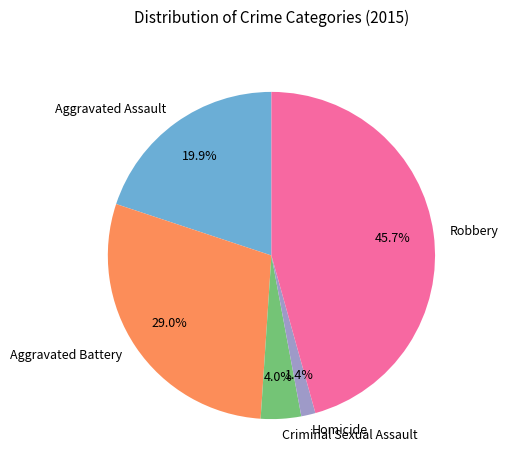

To the nearest percent, what is the combined percentage of Robbery and Homicide?

47%